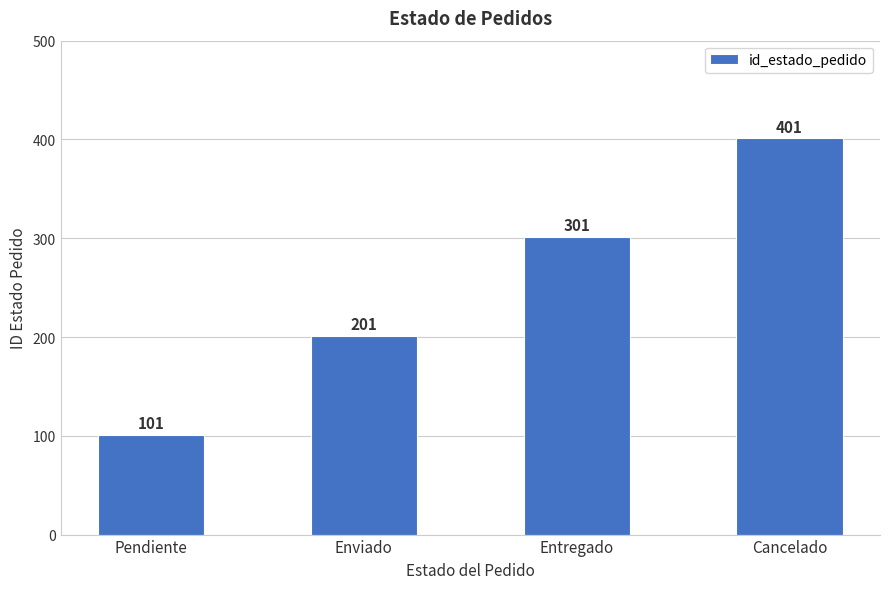

What is the average value?

251